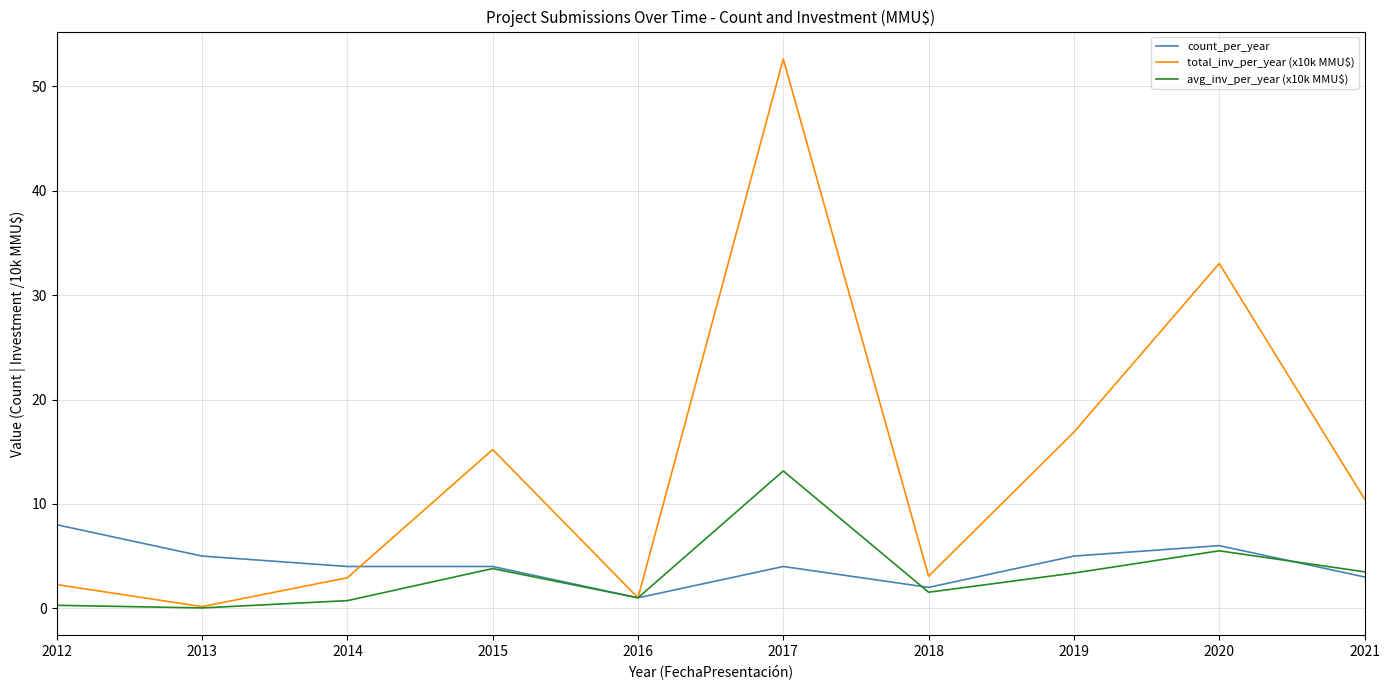

What is the highest value of the avg_inv_per_year (x10k MMU$) series?

13.2